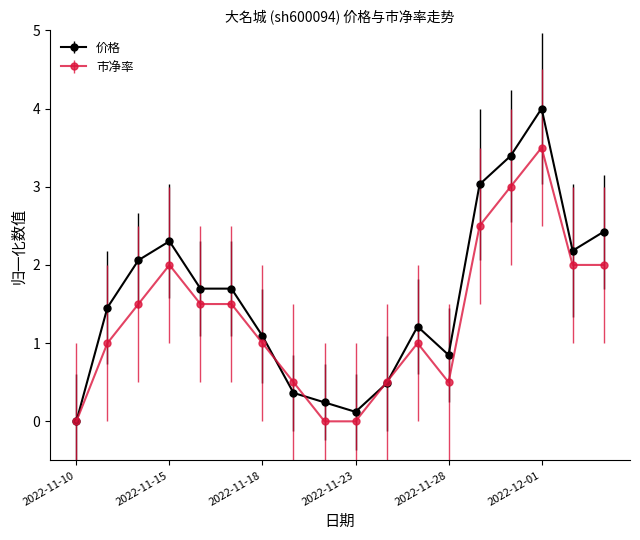

Which series has the largest total across all categories?

价格